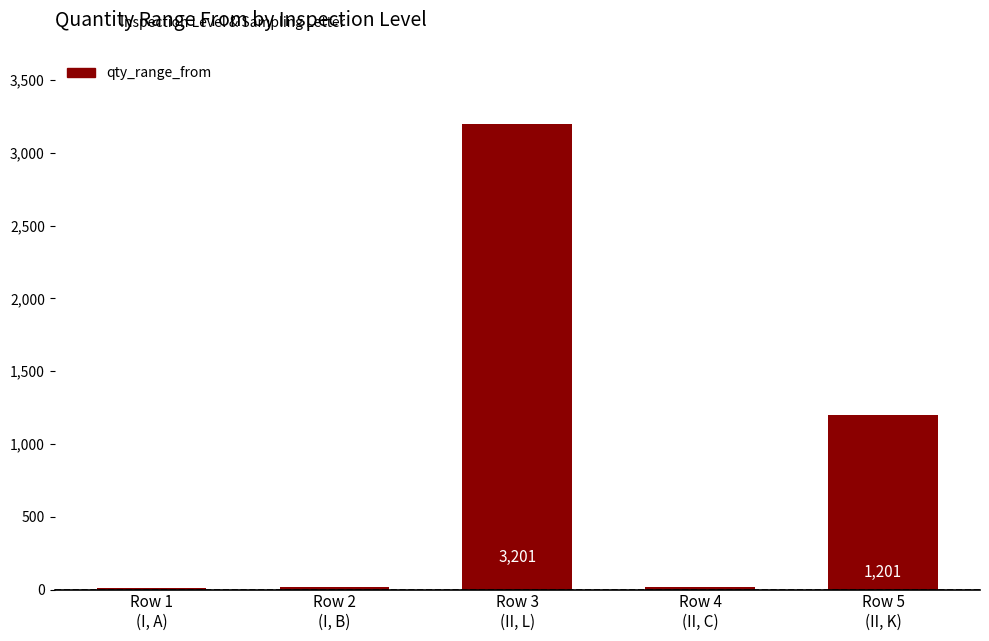

What is the greatest value displayed?

3201